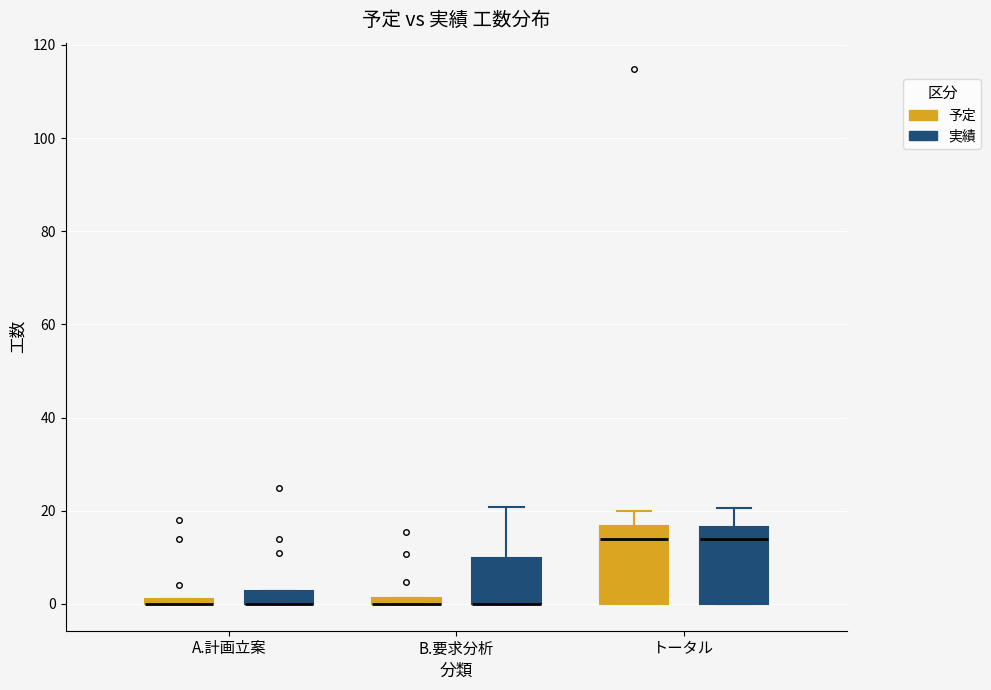

Where is the lower edge of the box for A.計画立案 (実績) on the y-axis? The values are not printed on the chart, so give them approximately, as read against the axis.

0